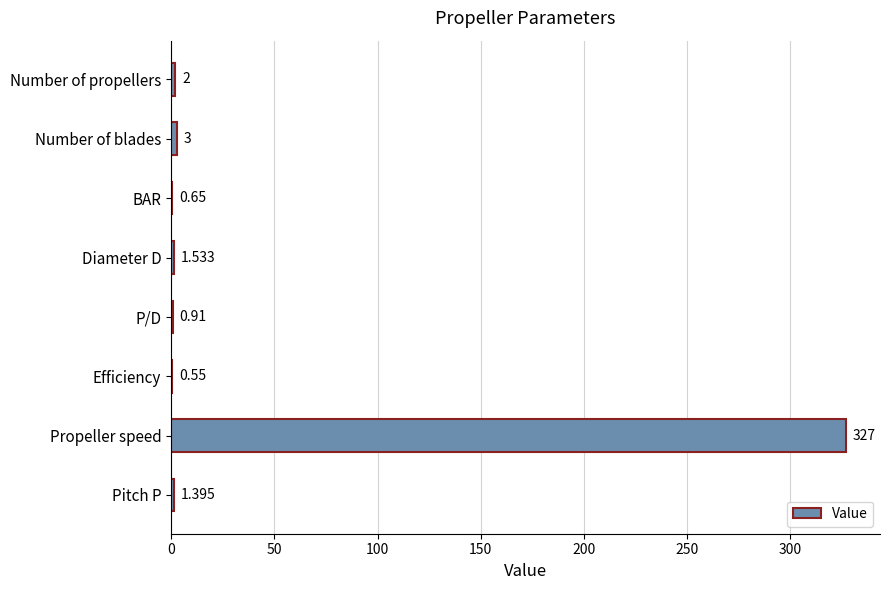

At which category does the chart reach its peak across all series?

Propeller speed